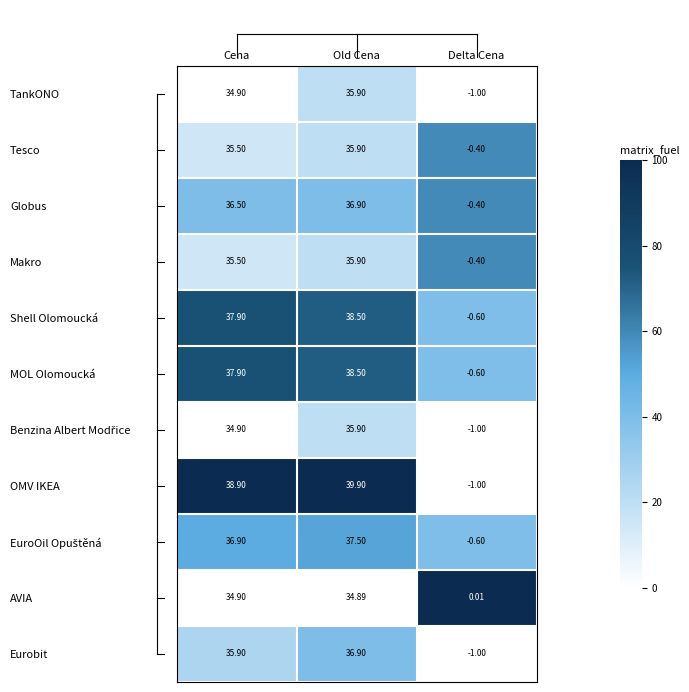

At which category is the sum across all series the highest?

Old Cena